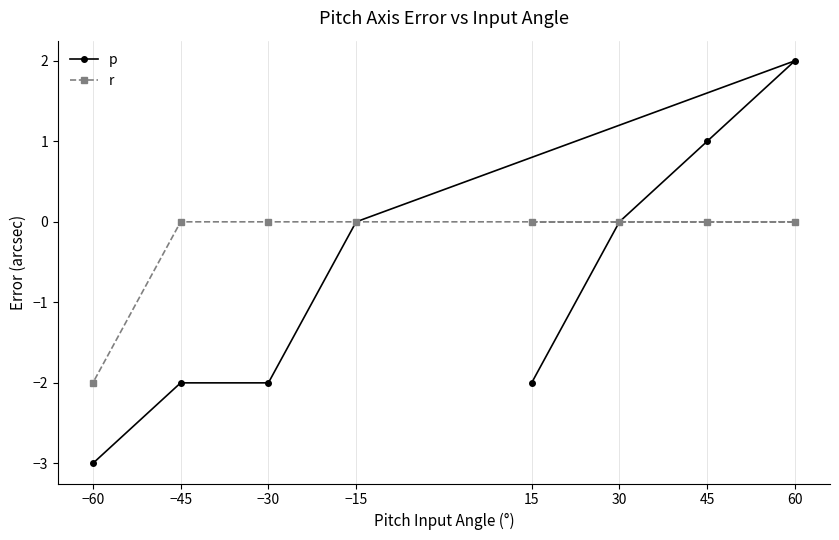

The value of p at −30 is -3.4. True or false?

False